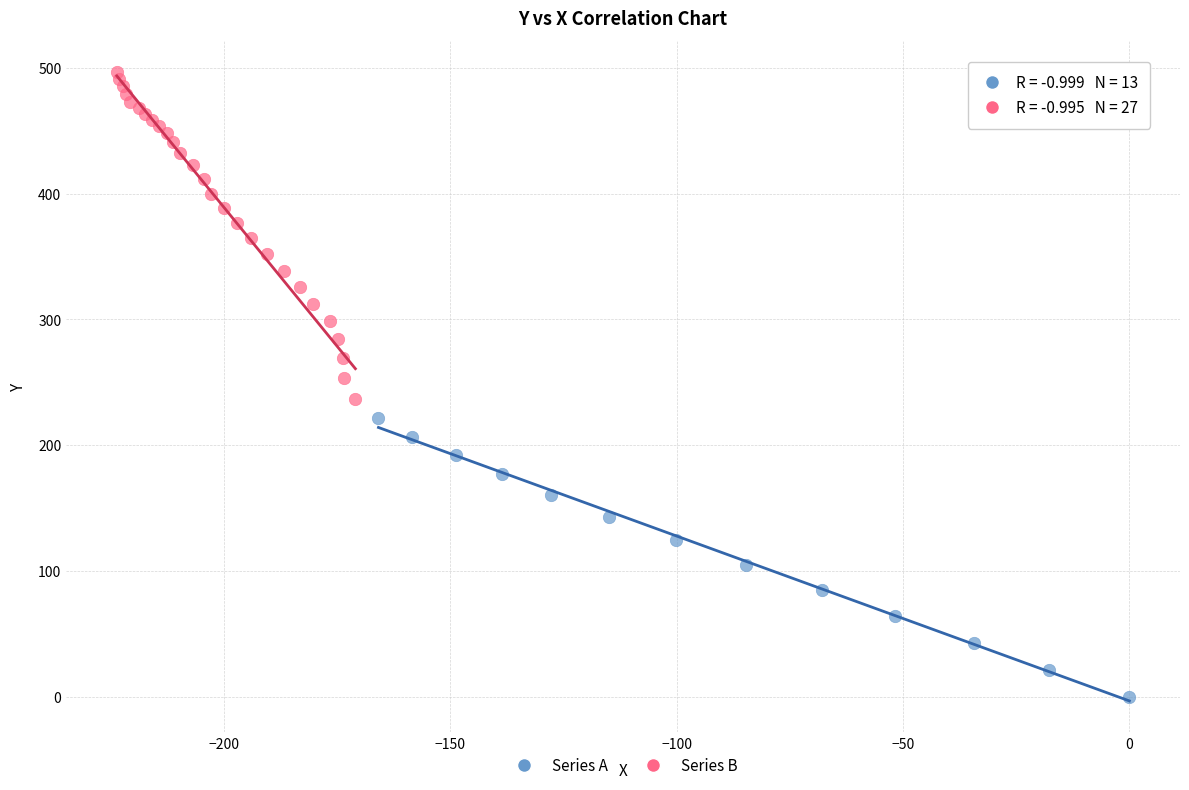

Which series contains the highest Y value?

Series B